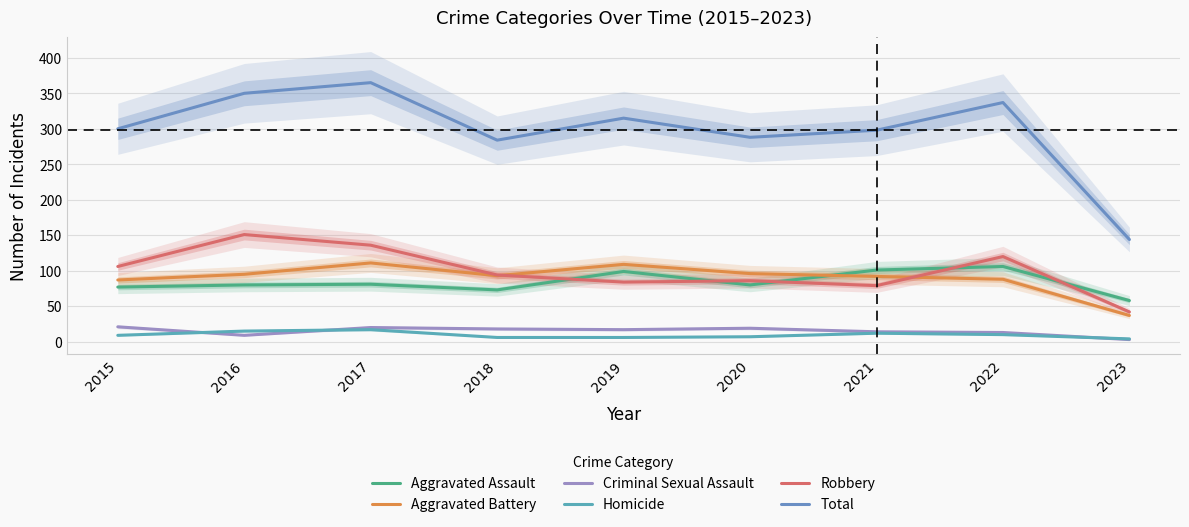

How many categories are shown in the chart?

9